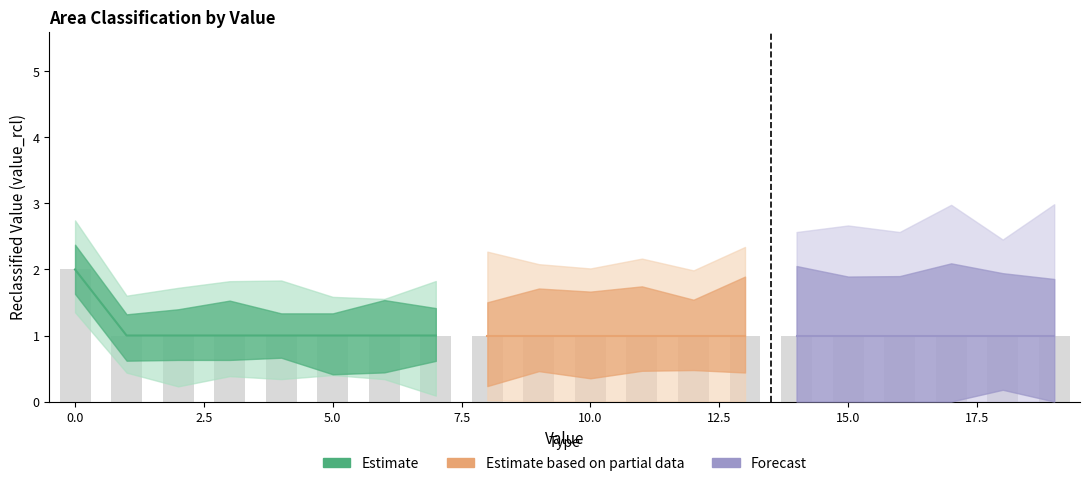

Are the bars horizontal?

No